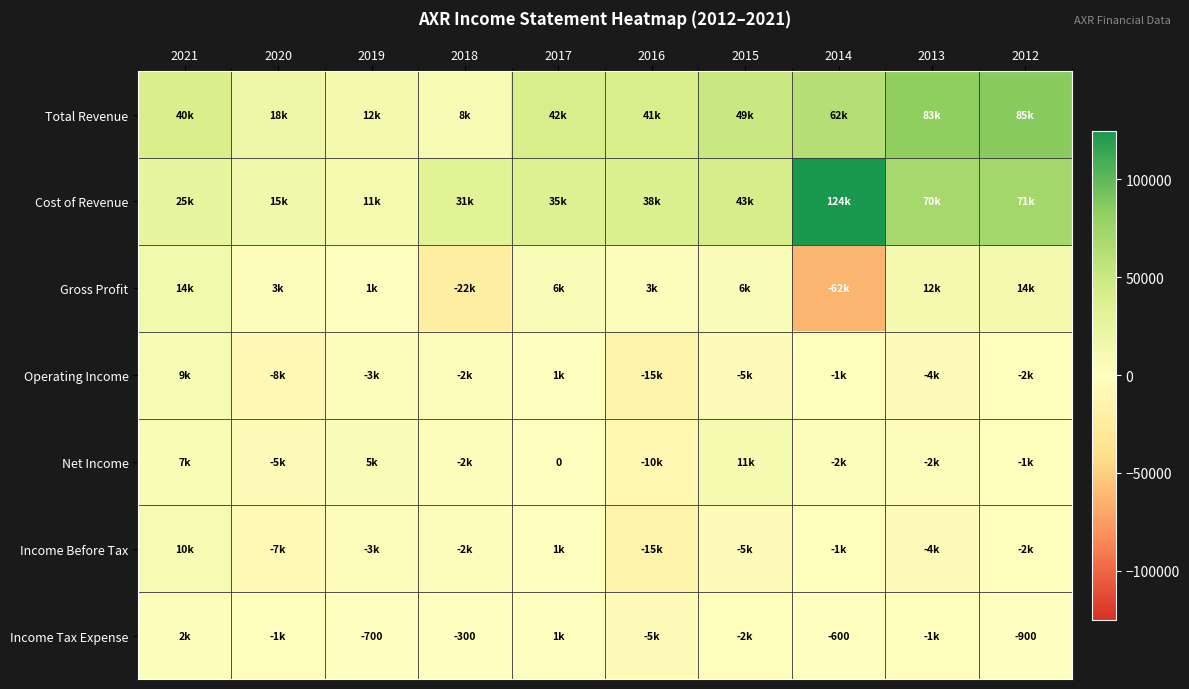

What is the spread (max minus min) of values at 2013?

87600